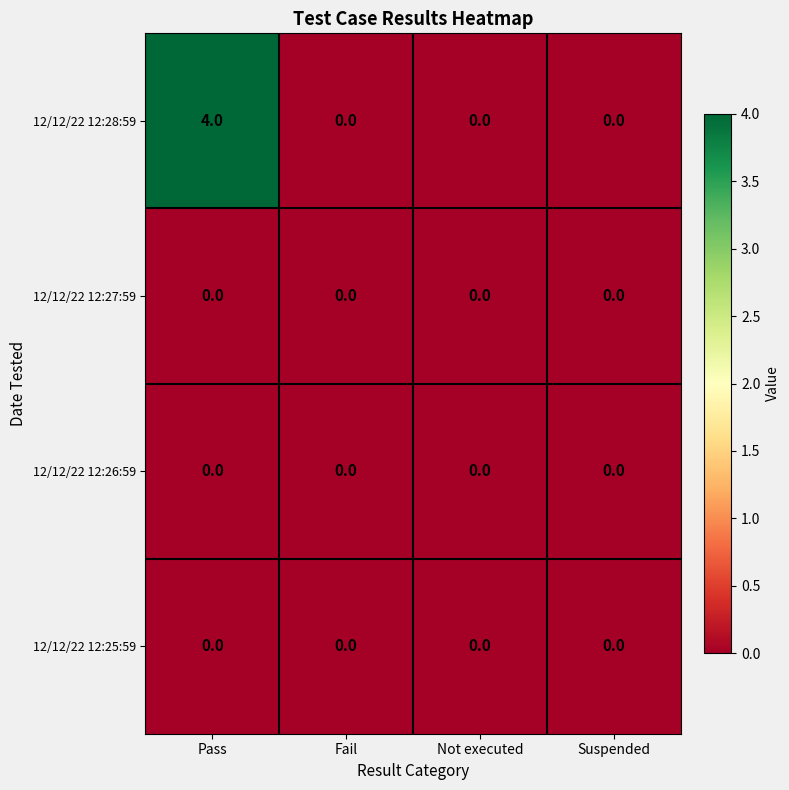

Which series has the widest spread of values?

12/12/22 12:28:59